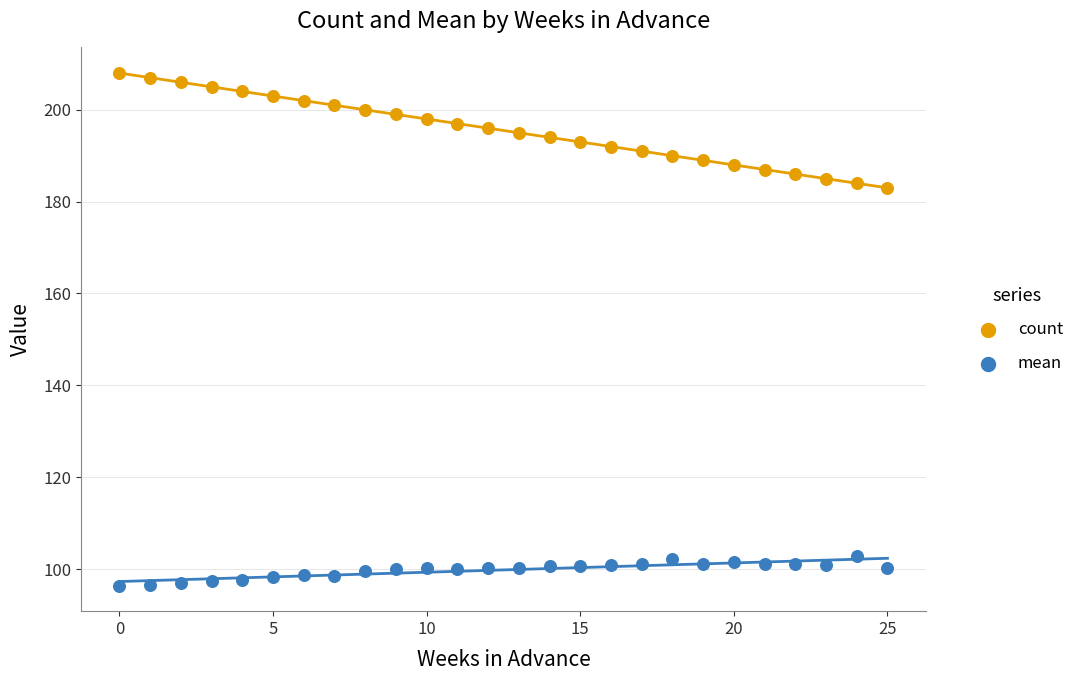

Which series contains the lowest Y value?

mean